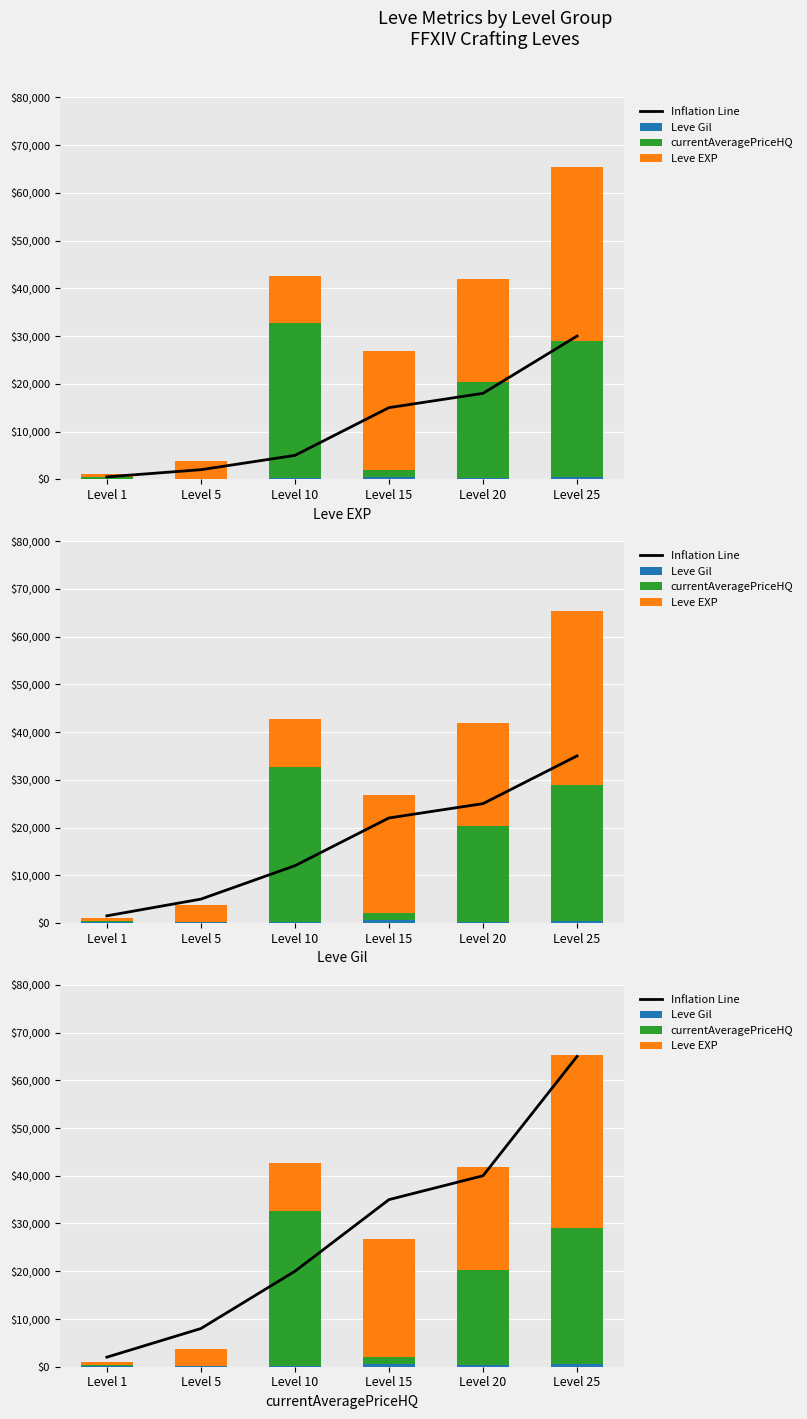

The value of currentAveragePriceHQ at Level 5 is 19534. True or false?

False